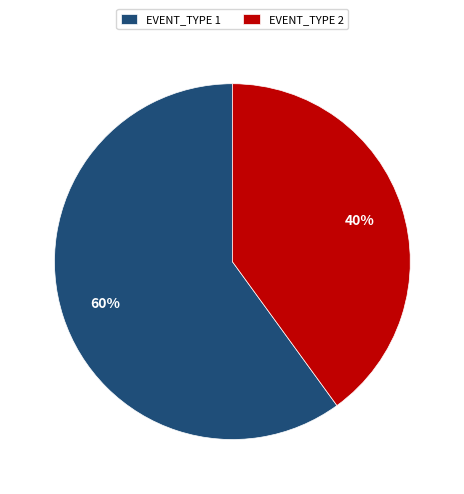

What percentage is the EVENT_TYPE 2 slice, to the nearest percent?

40%